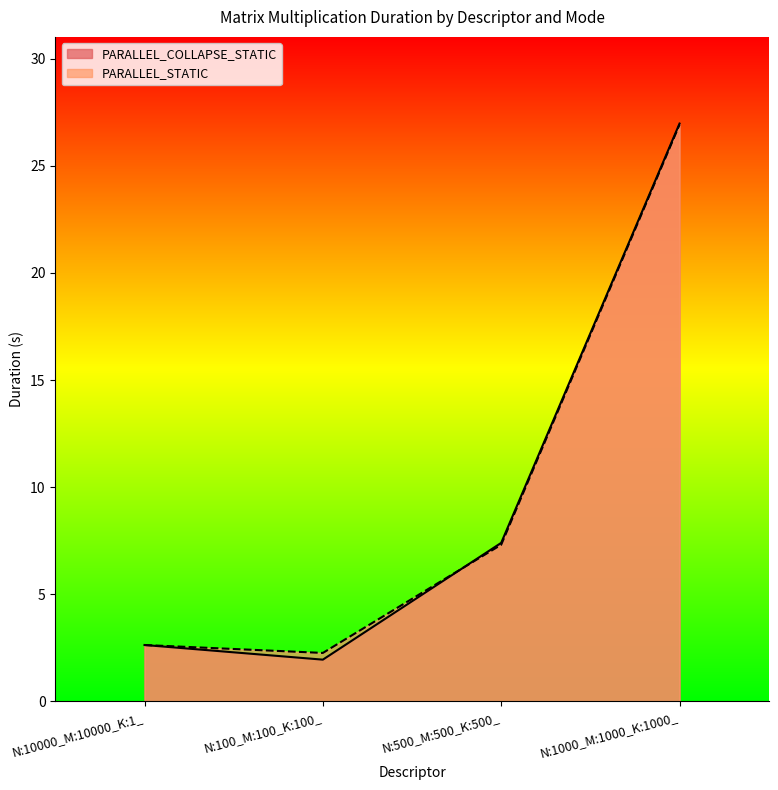

At which label is PARALLEL_COLLAPSE_STATIC closest to 14?

N:500_M:500_K:500_